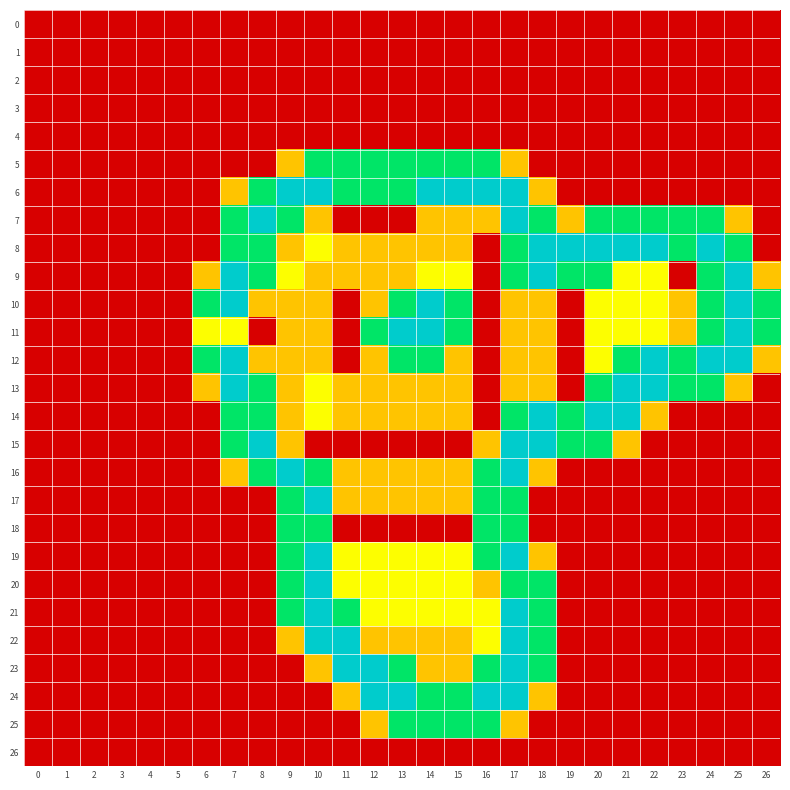

What is the maximum value shown in the chart?

2.0